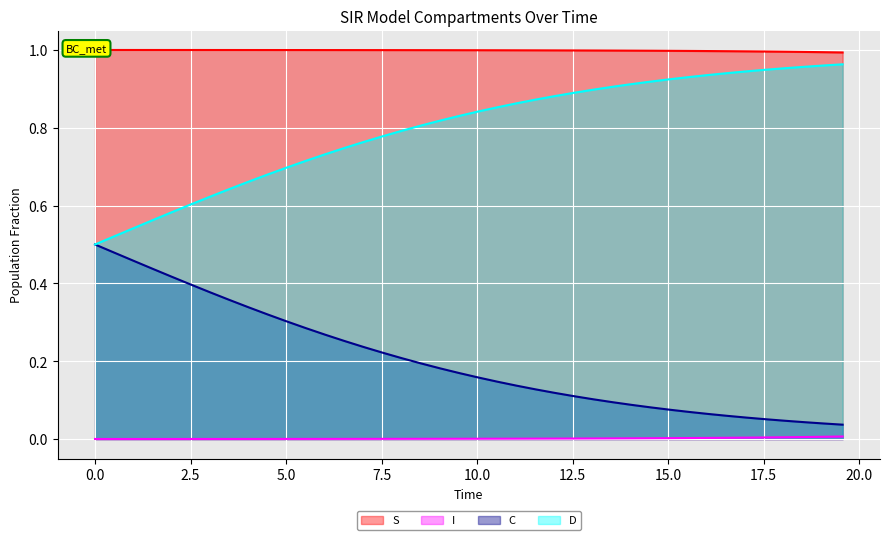

At how many categories does at least one series exceed 0?

40